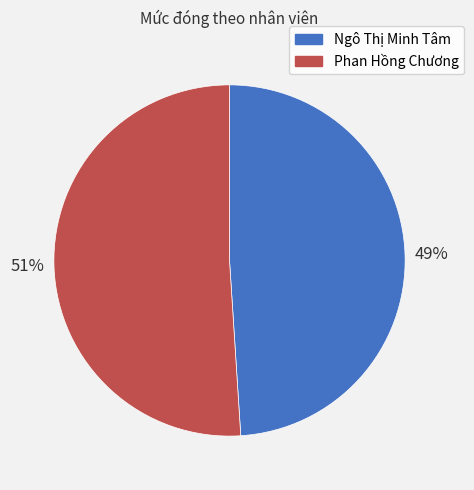

Does Ngô Thị Minh Tâm represent more than half of the total?

No